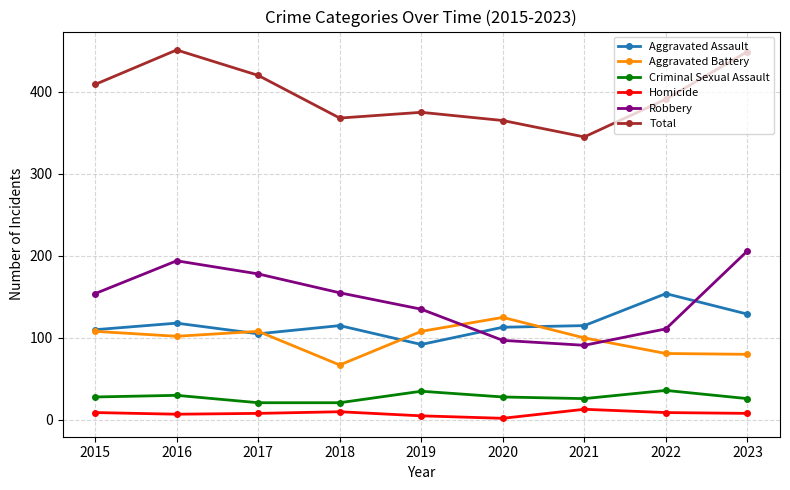

What is the difference between the highest and lowest values at 2016?

444